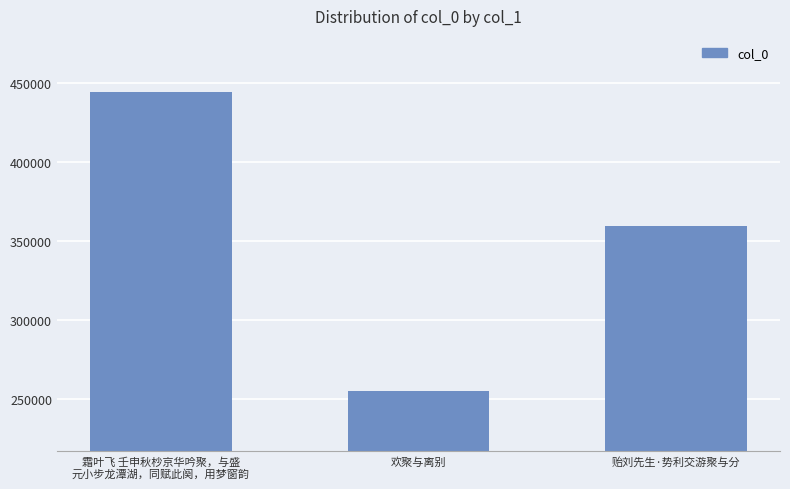

Approximately how many times larger is the value at 欢聚与离别 compared to 霜叶飞 壬申秋杪京华吟聚，与盛
元小步龙潭湖，同赋此阕，用梦窗韵?

0.6